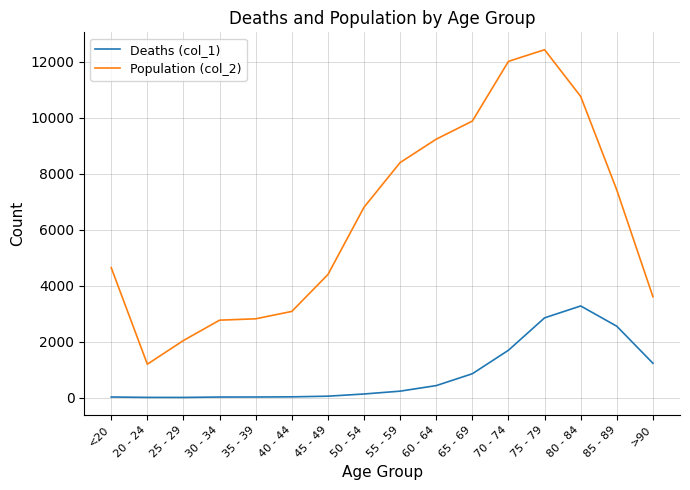

What is the spread (max minus min) of values at 70 - 74?

10328